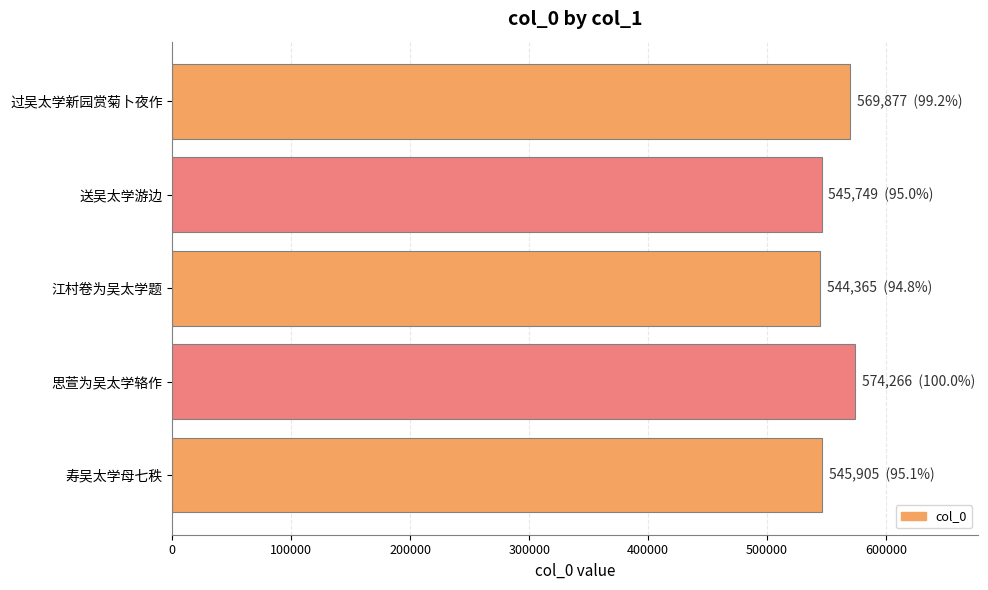

The chart shows a value of 851986 at 江村卷为吴太学题. True or false?

False